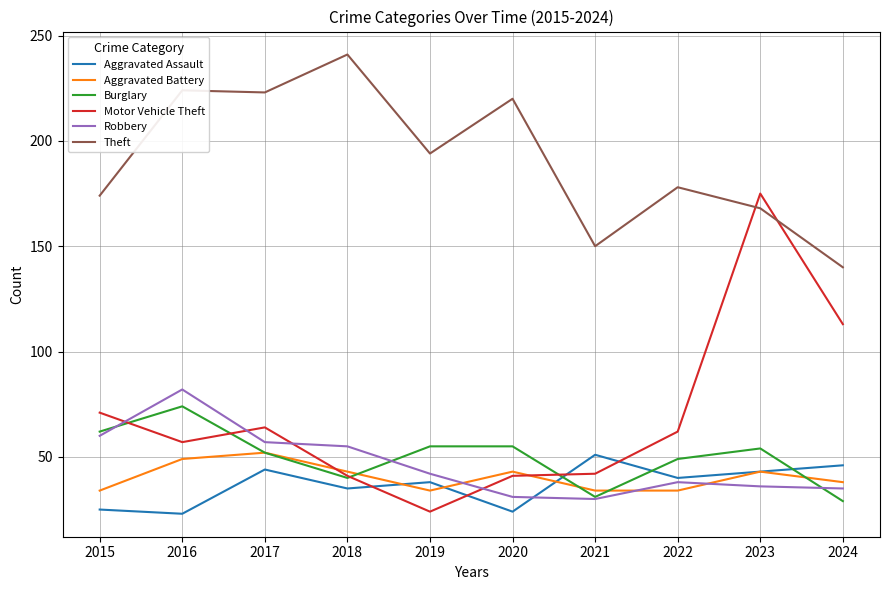

At which category does Aggravated Battery reach its first local peak?

2017